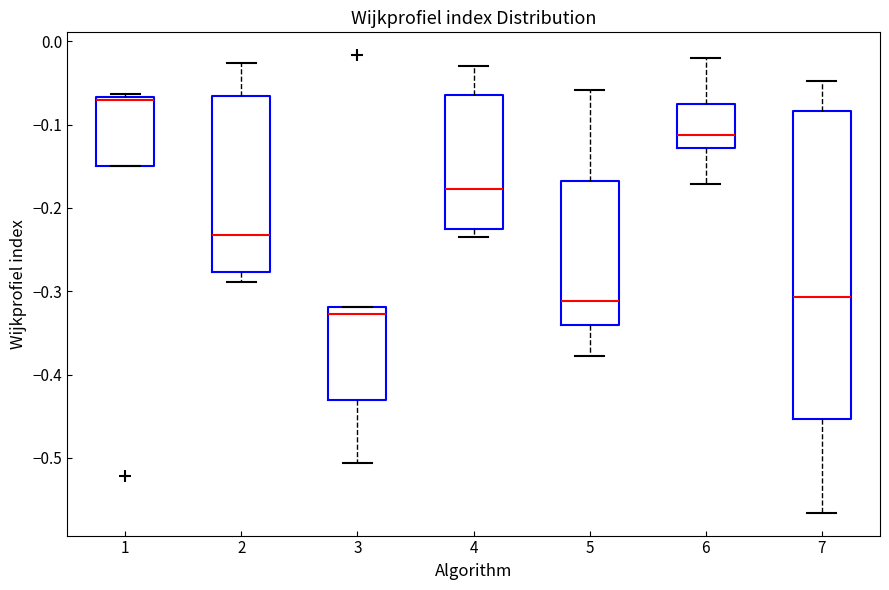

Comparing the boxes themselves (not the whiskers), which one is the tallest?

7